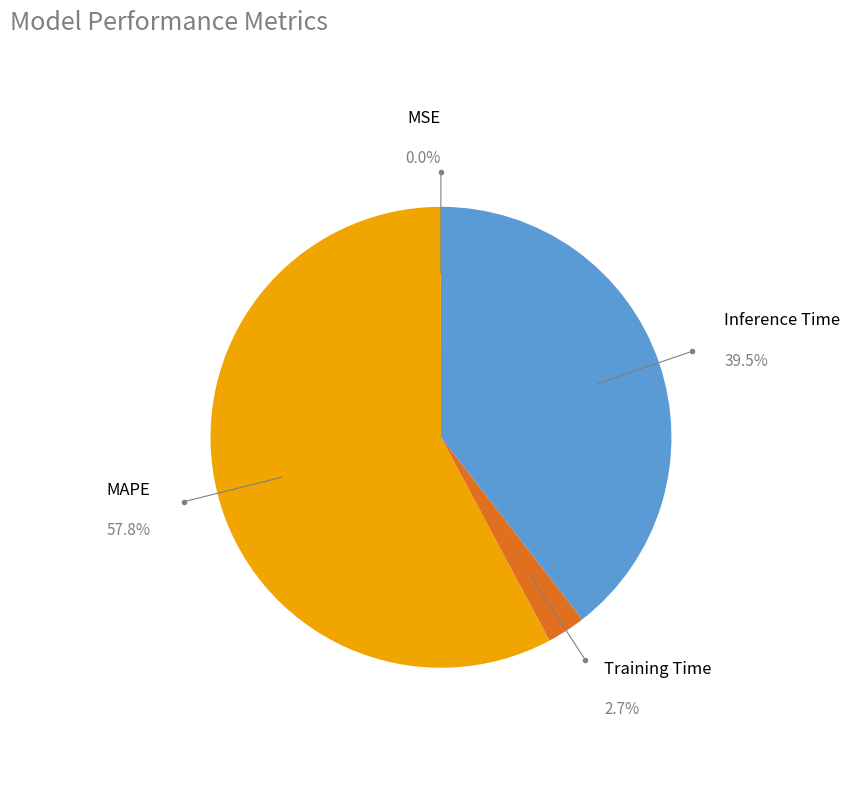

What is the largest slice in the pie chart?

MAPE